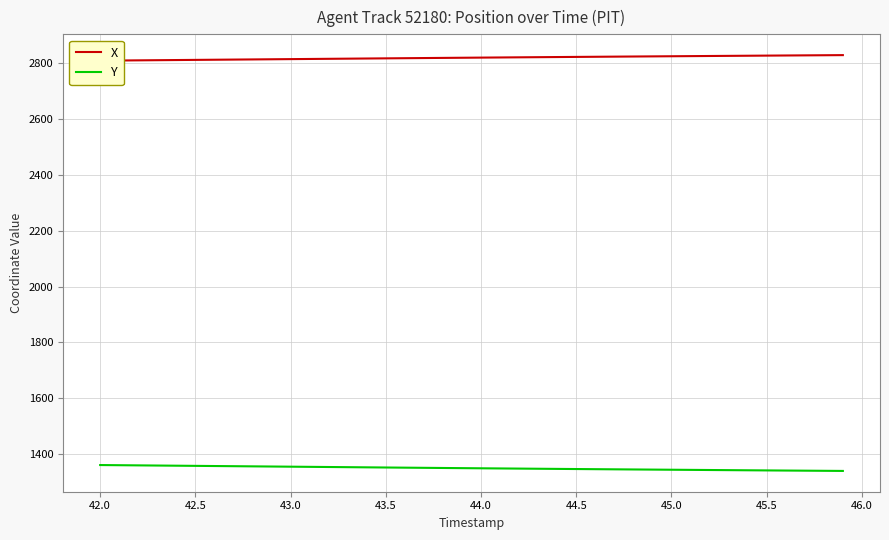

Does the chart display data point markers on the line(s)?

No